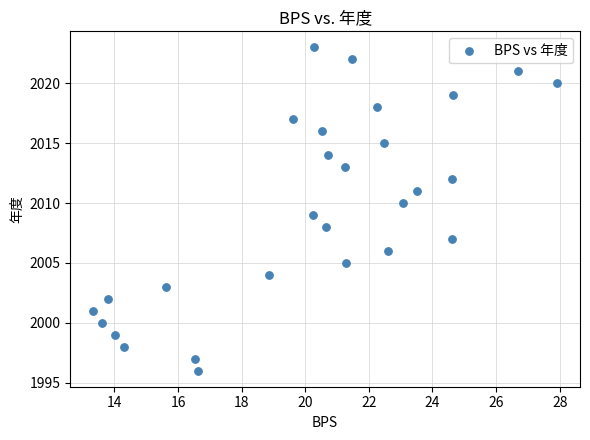

What is the range of Y values (max minus min)?

27